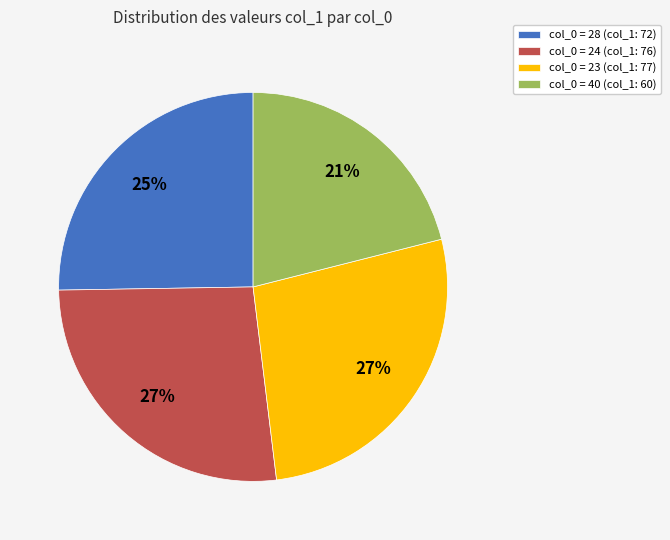

How many segments does this pie chart have?

4